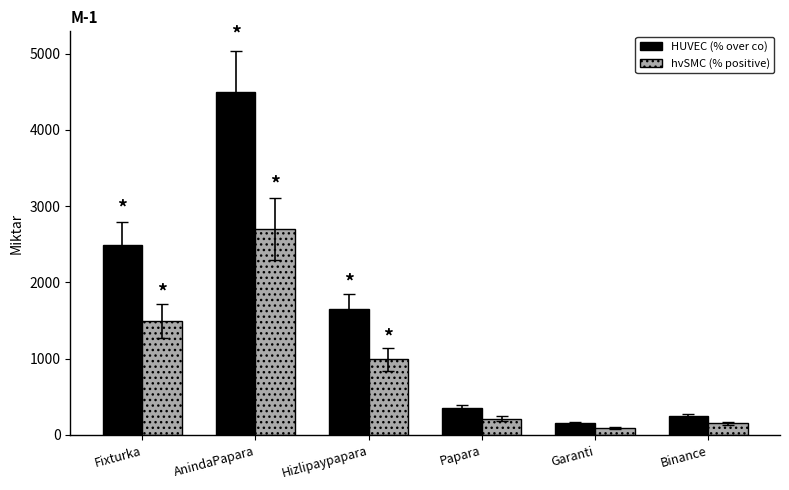

What is the maximum value shown in the chart?

4500